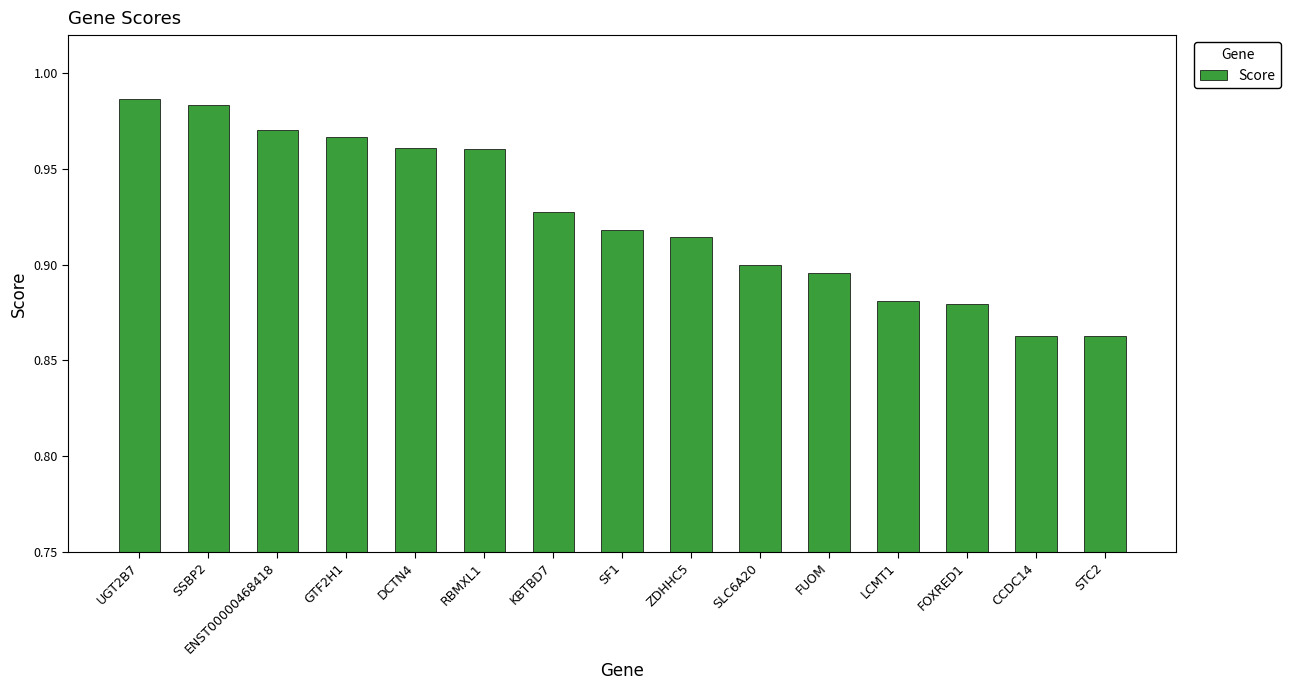

What is the sum of all values?

13.9